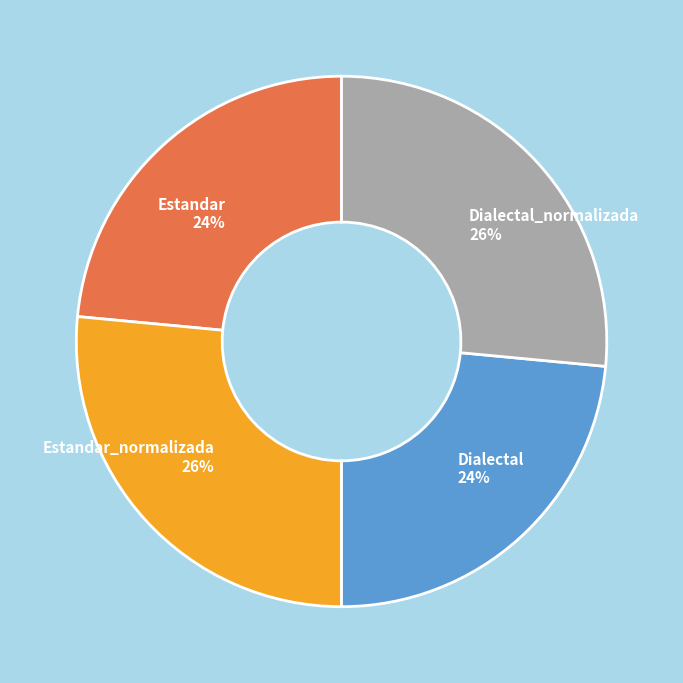

To the nearest percent, what percentage of the pie is Estandar_normalizada?

26%